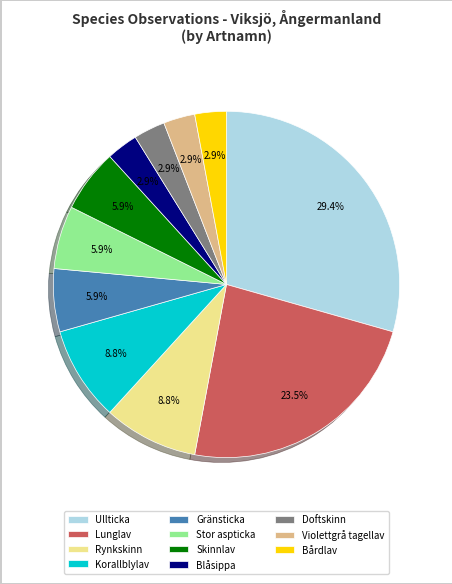

Count the number of slices in the pie.

11